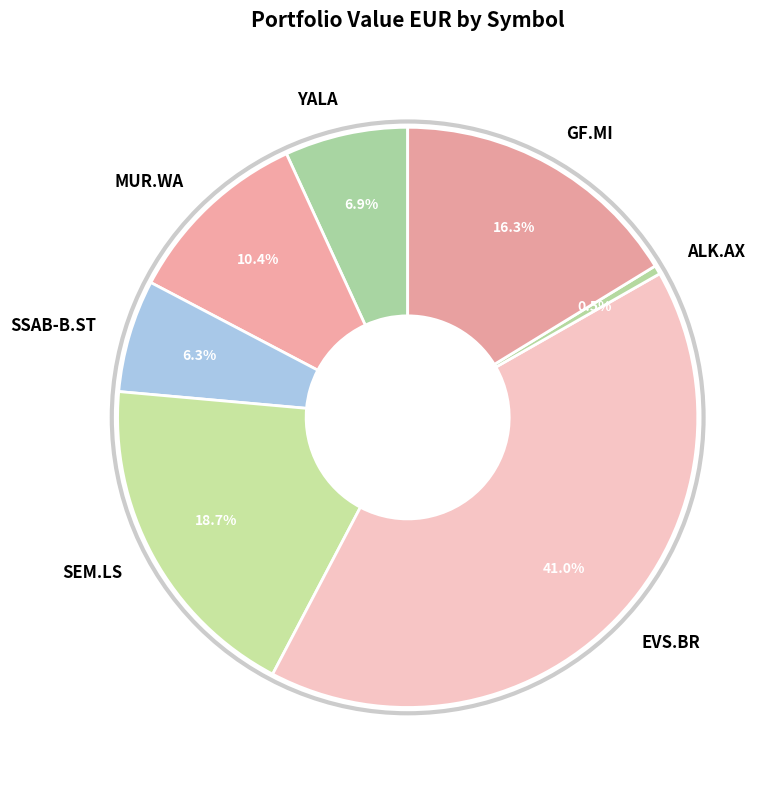

Which category has the smallest portion of the pie?

ALK.AX